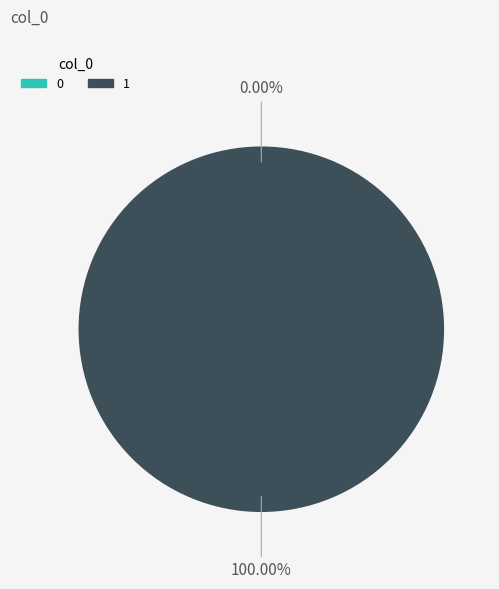

Is it true that 1 is 100% of the pie?

True